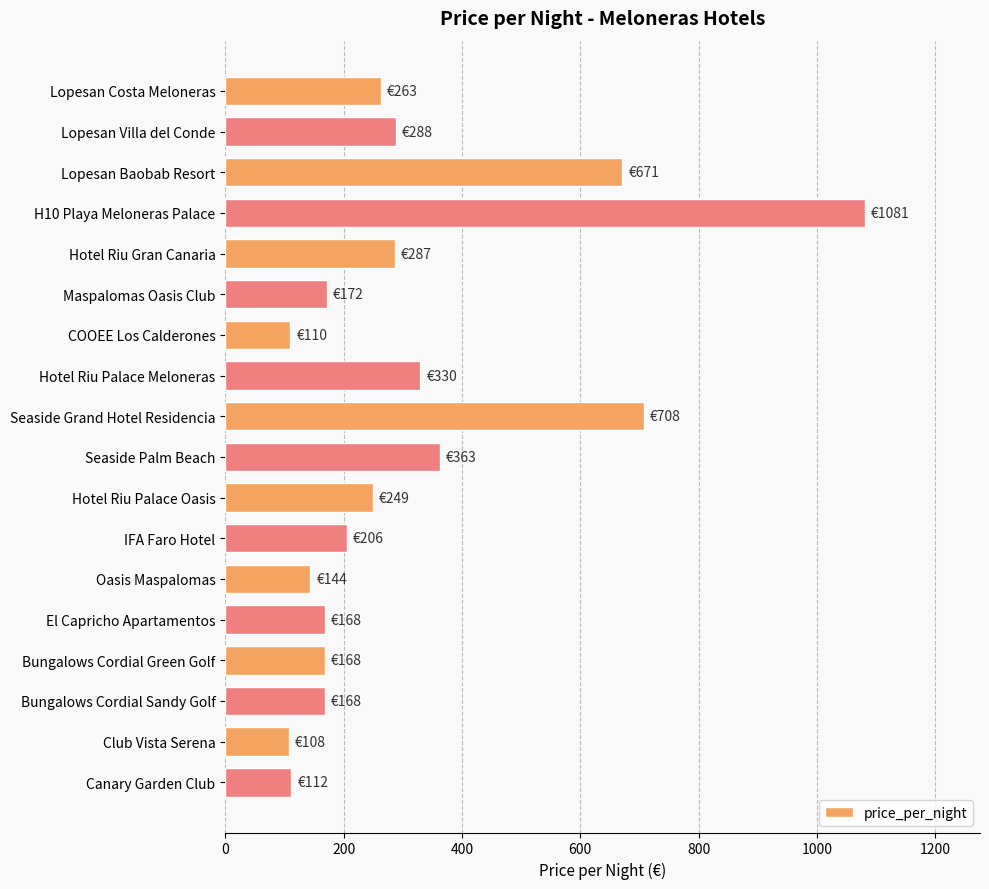

Approximately how many times larger is the value at Hotel Riu Gran Canaria compared to Hotel Riu Palace Oasis?

1.2